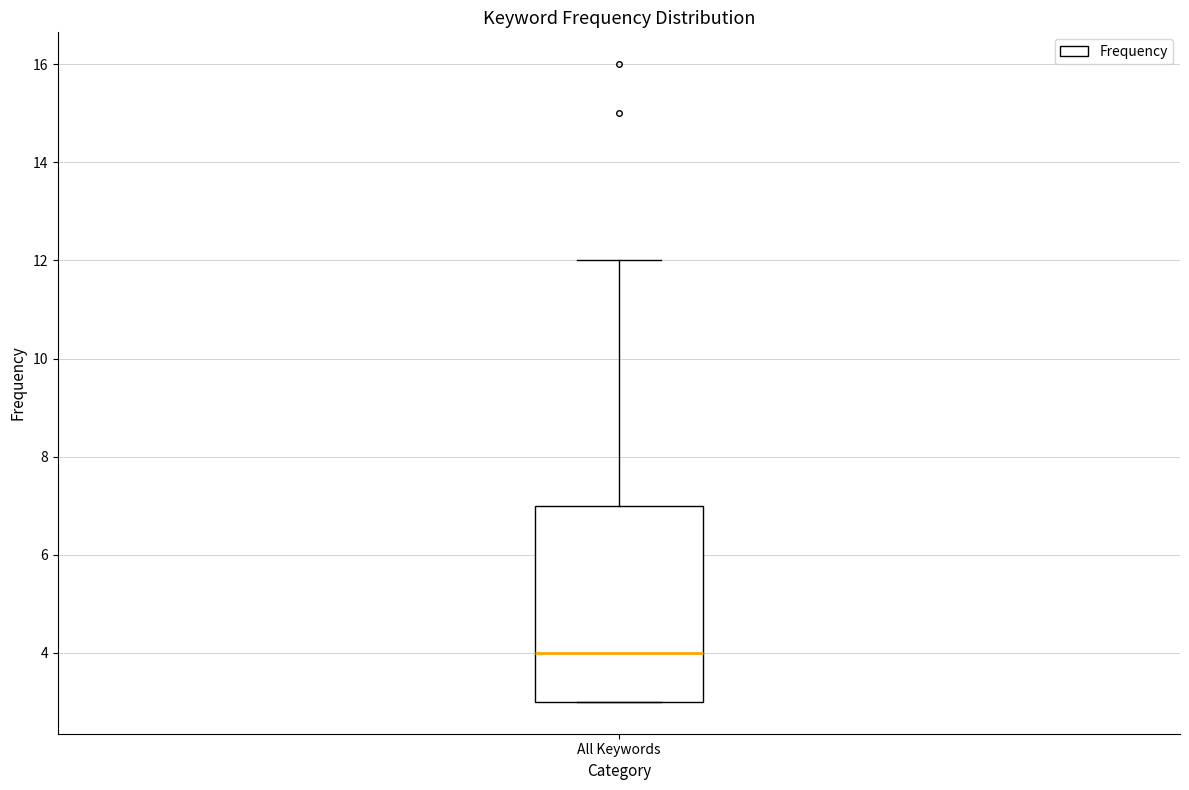

Transcribe this box plot: give where the median line is, the range the box spans, and where the two whiskers end, as read against the y-axis. The values are not printed on the chart, so give them approximately, as read against the axis.

median 4, box 3 to 7, whiskers 3 to 12